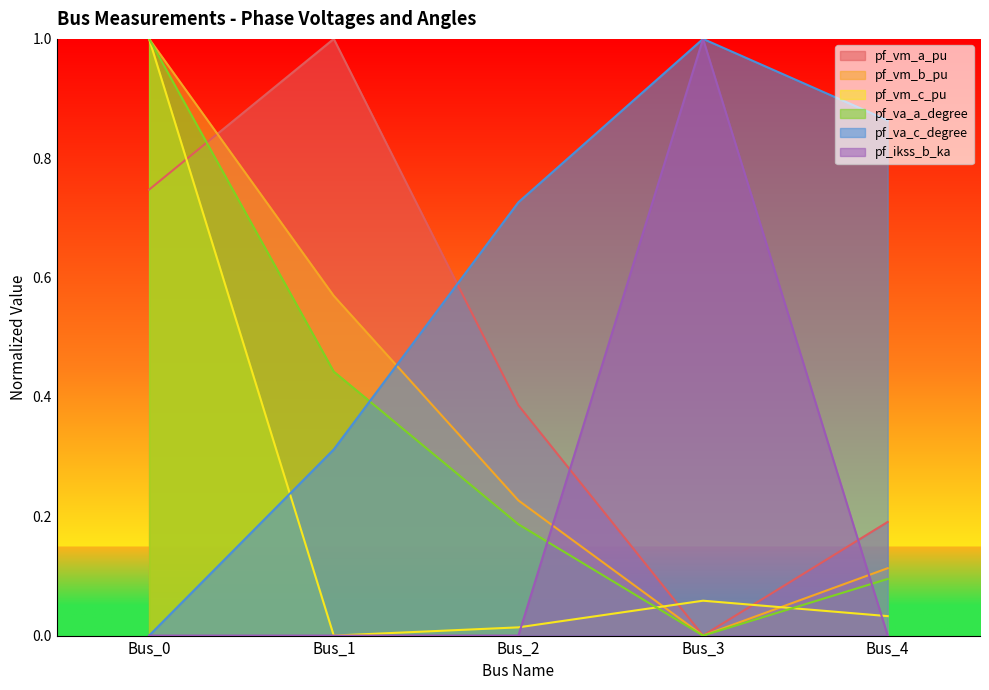

How many pf_ikss_b_ka values are between 0 and 1?

5